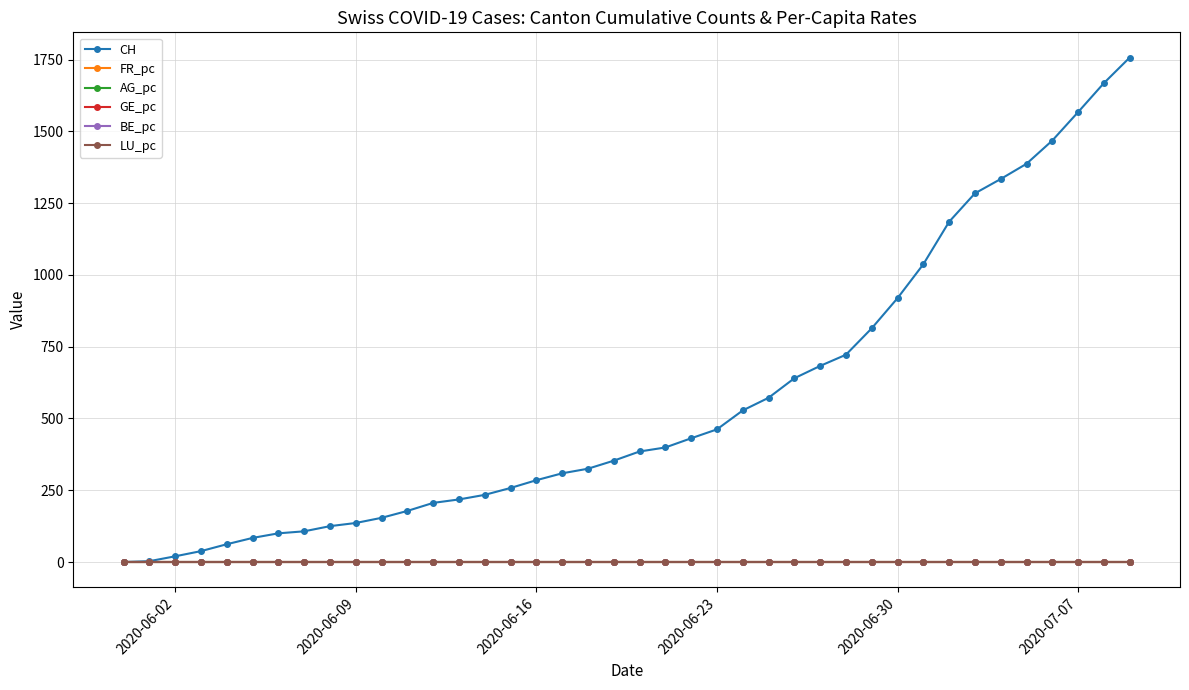

What is the greatest value displayed?

1757.0